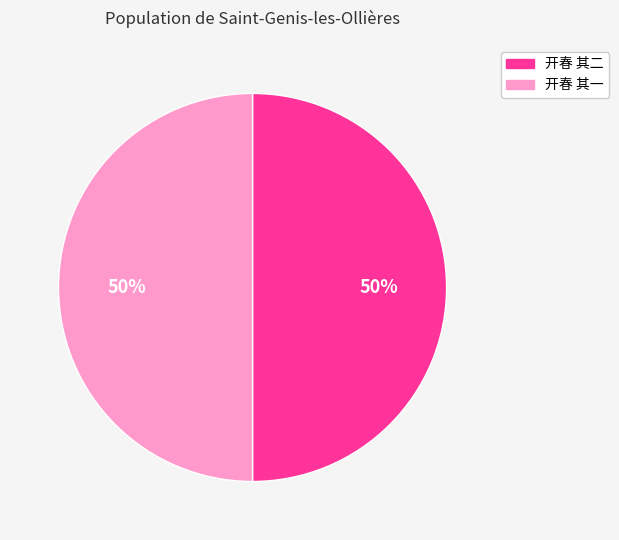

The 开春 其一 slice represents 50% of the pie. True or false?

True